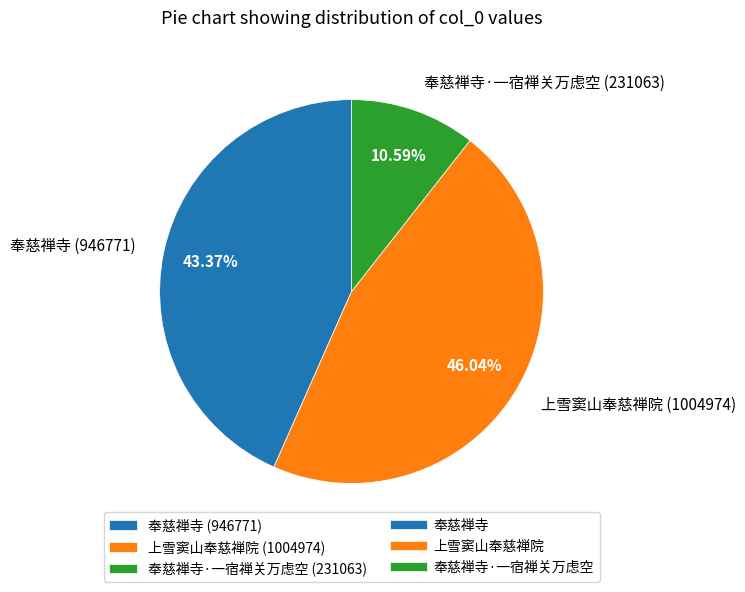

Do 奉慈禅寺 (946771) and 上雪窦山奉慈禅院 (1004974) together represent more than half of the pie?

Yes